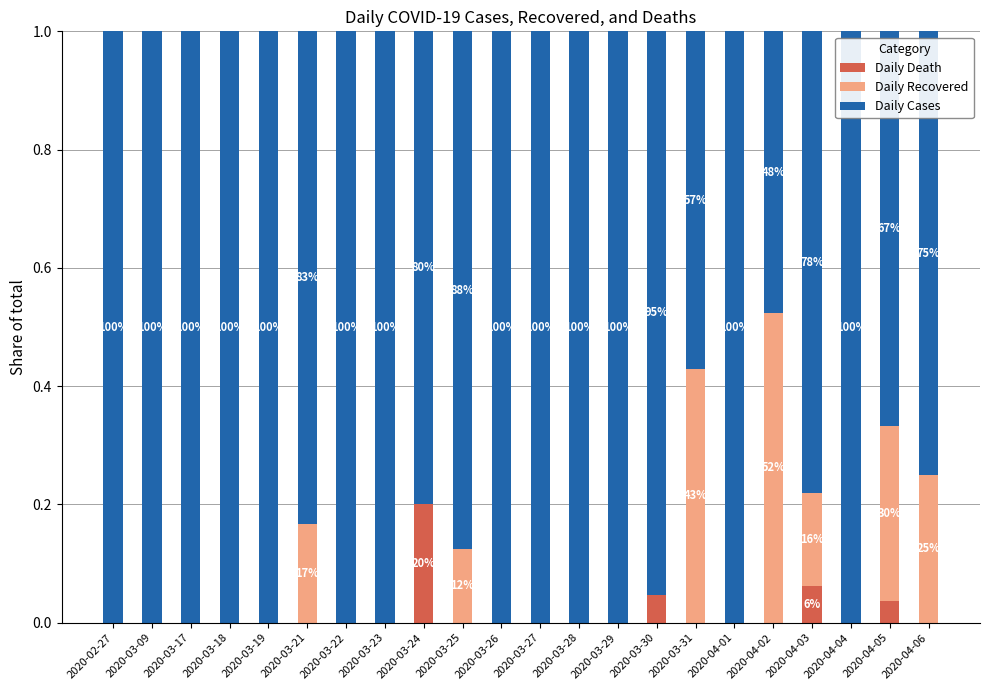

Is it true that Daily Death equals -0.1 at 2020-03-26?

False